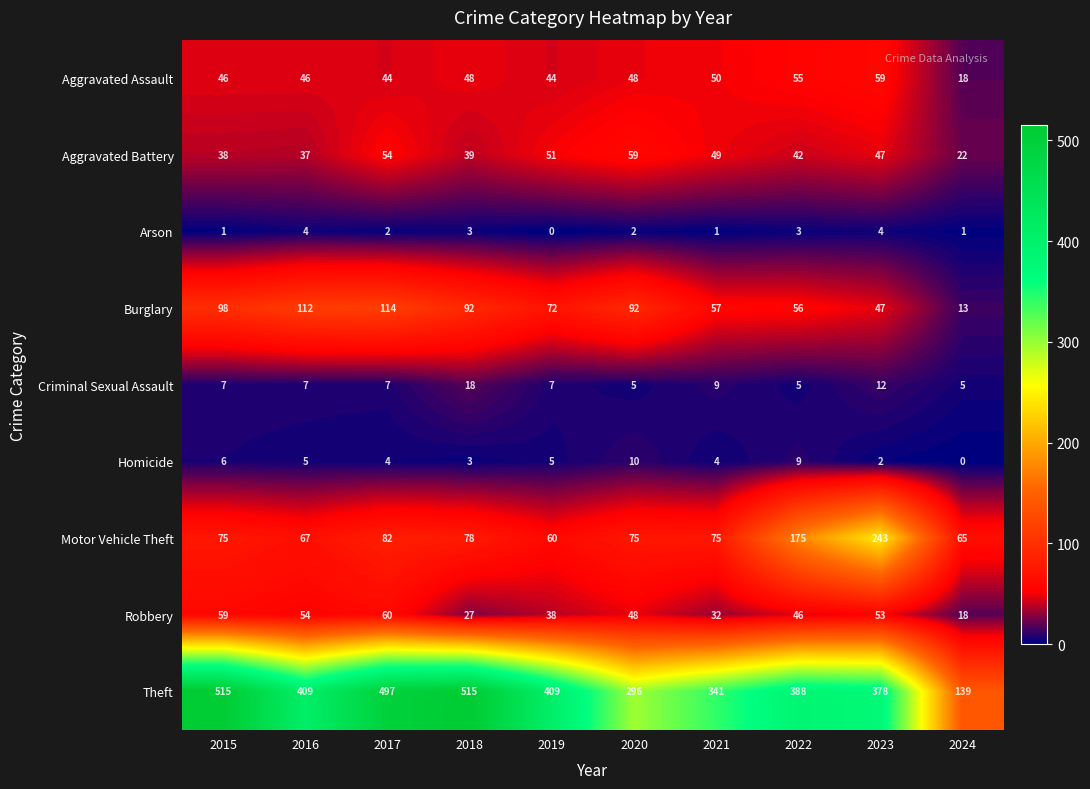

What is the difference between the maximum and minimum values in the Motor Vehicle Theft series?

183